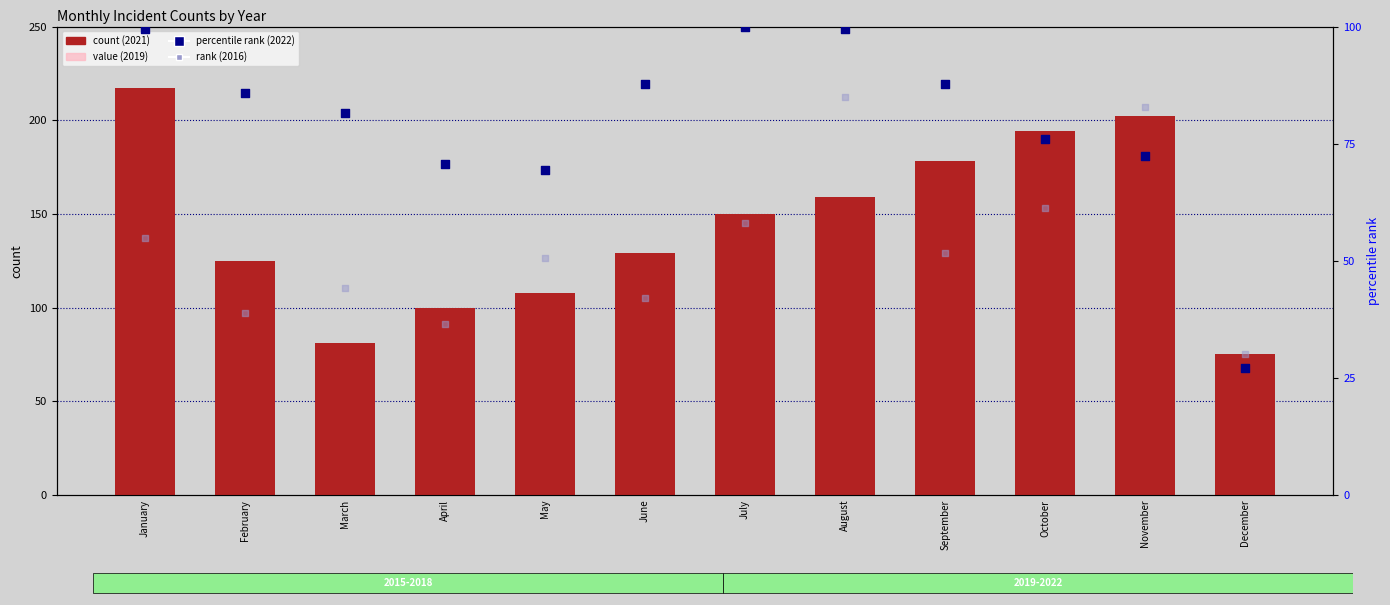

What are all the series names shown in the legend?

count (2021), value (2019), percentile rank (2022), rank (2016)